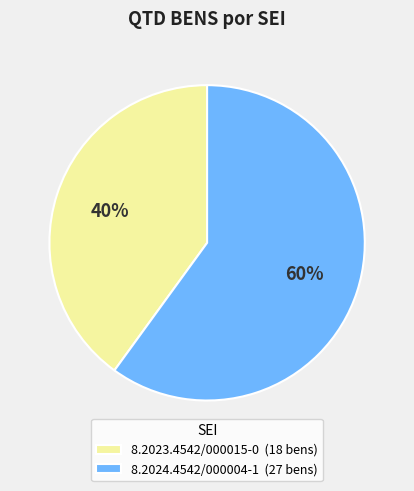

What is the ratio of the value at 8.2024.4542/000004-1 (27 bens) to the value at 8.2023.4542/000015-0 (18 bens)?

1.5